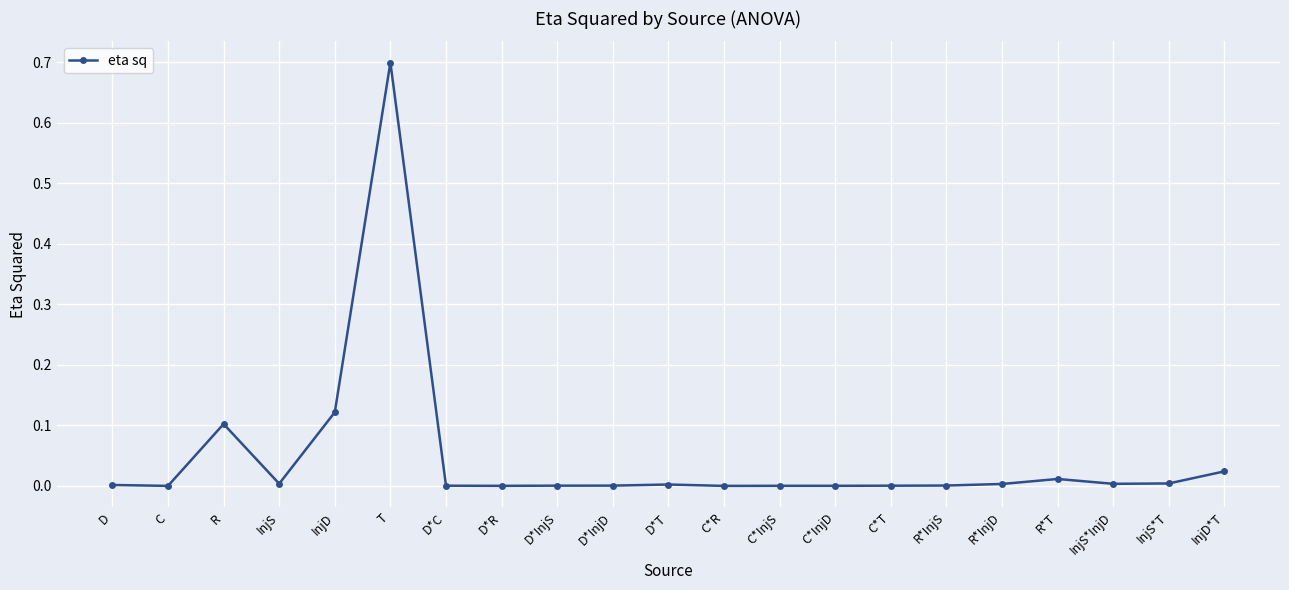

Does the chart display data point markers on the line(s)?

Yes